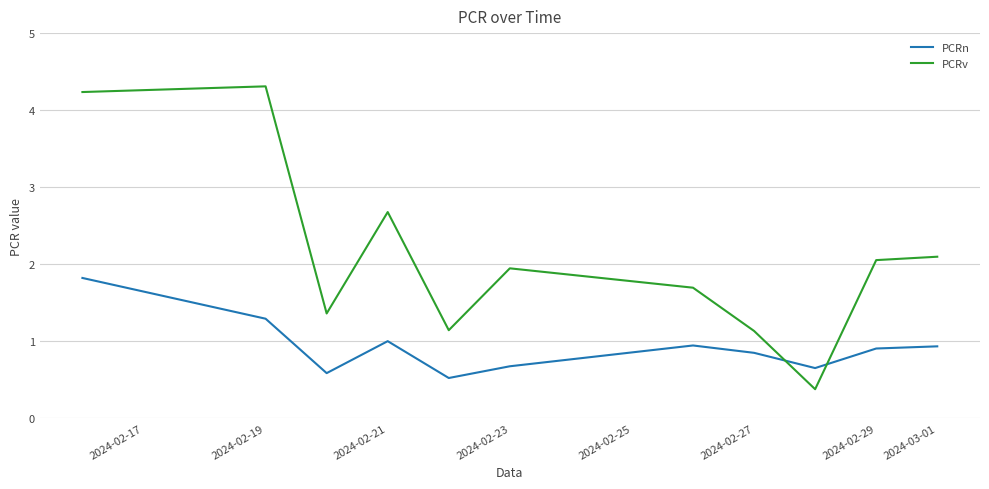

True or false: PCRv and PCRn cross at least once.

True